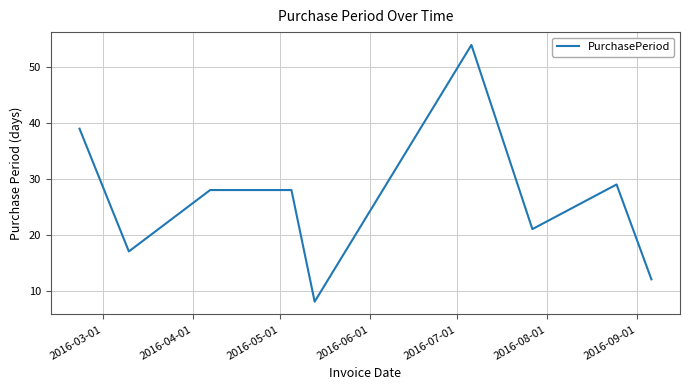

What is the difference between the maximum and minimum values?

46